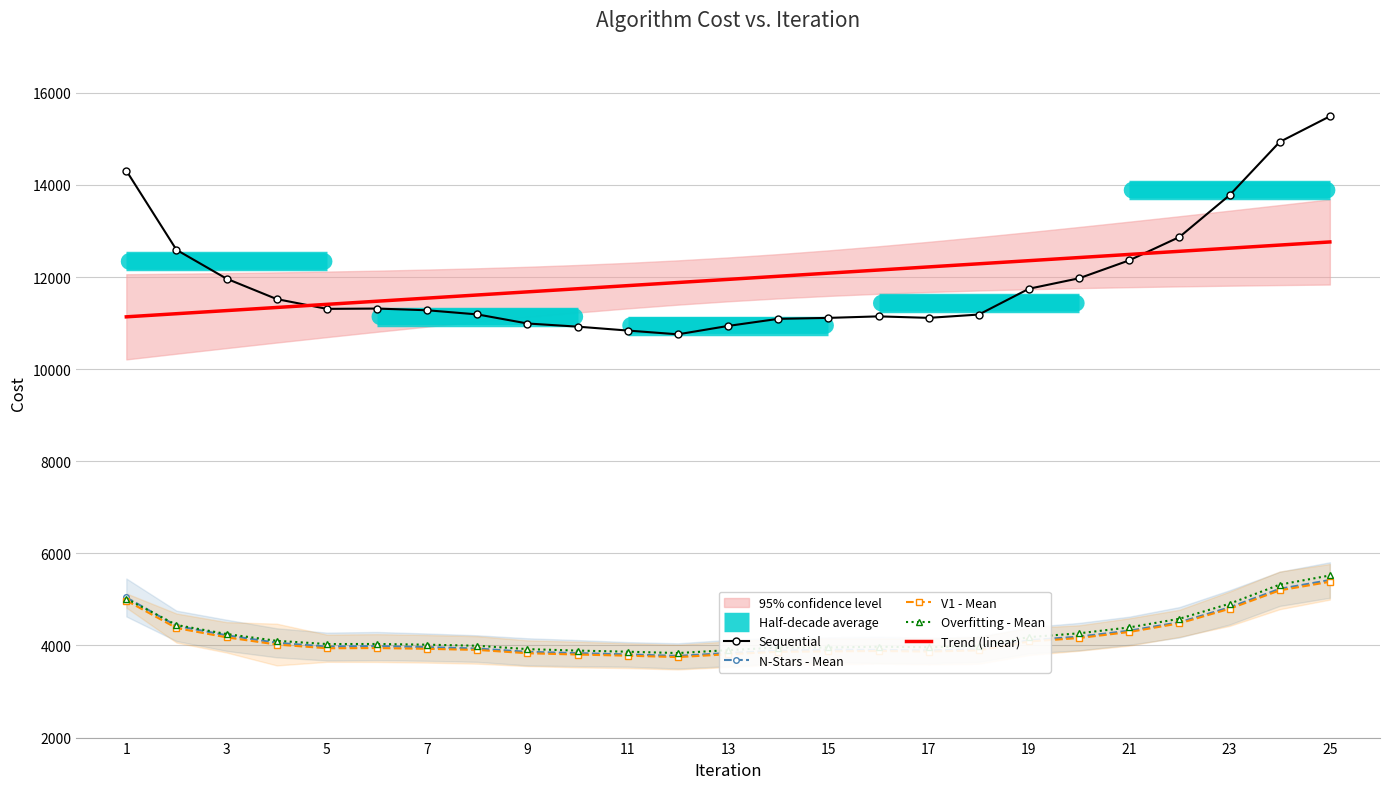

How many lines are shown in the chart?

5